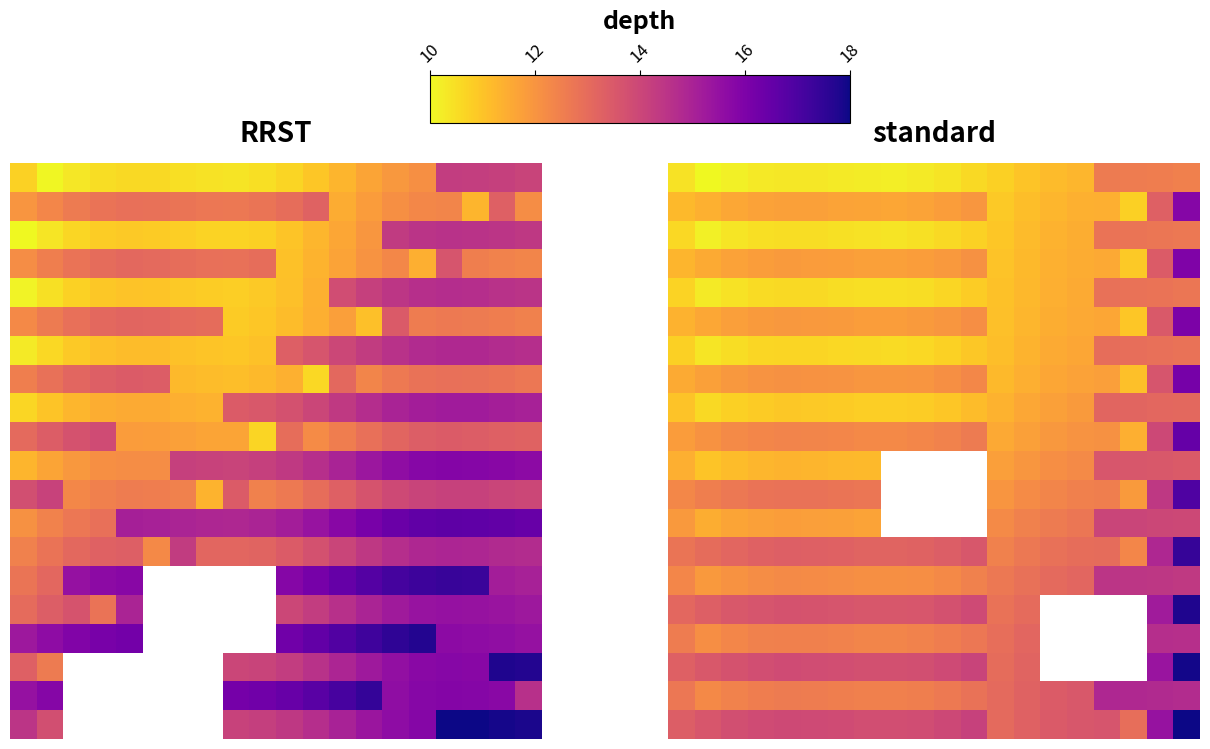

What is the total value across all series at 15?

246.7